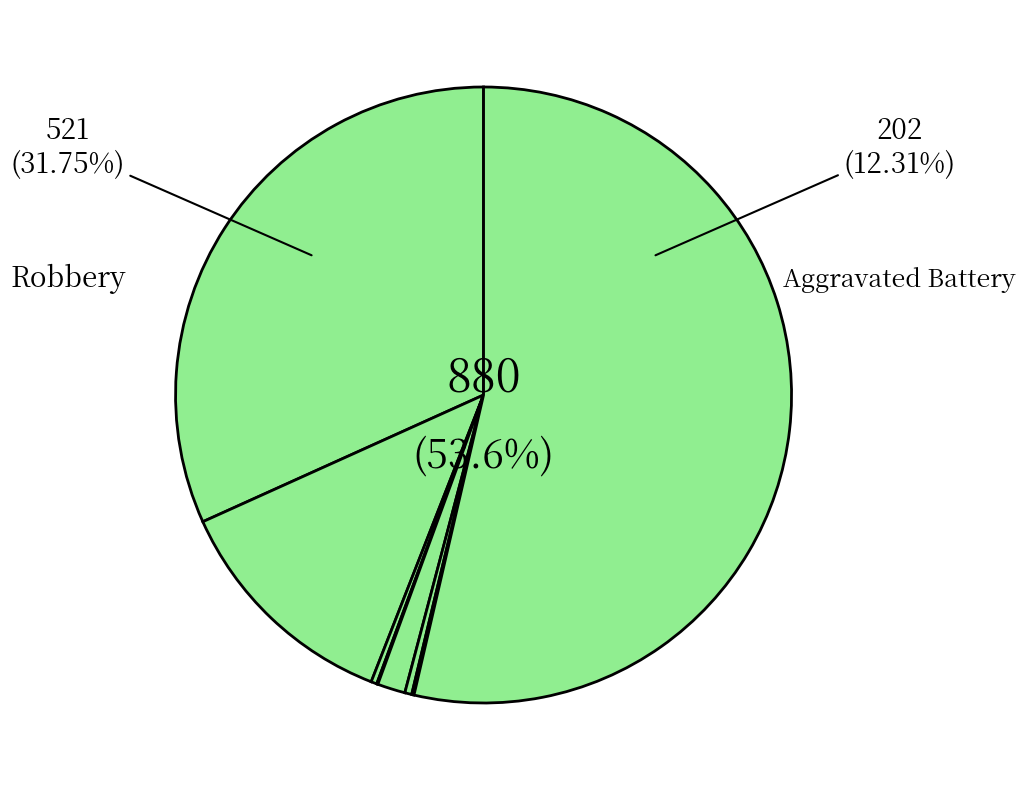

Which category has the biggest portion of the pie?

Theft